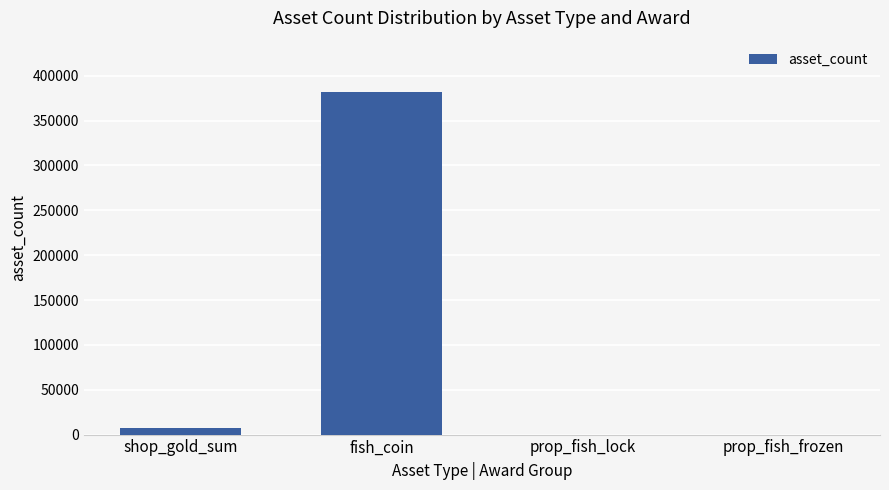

Between fish_coin and shop_gold_sum, which is larger?

fish_coin